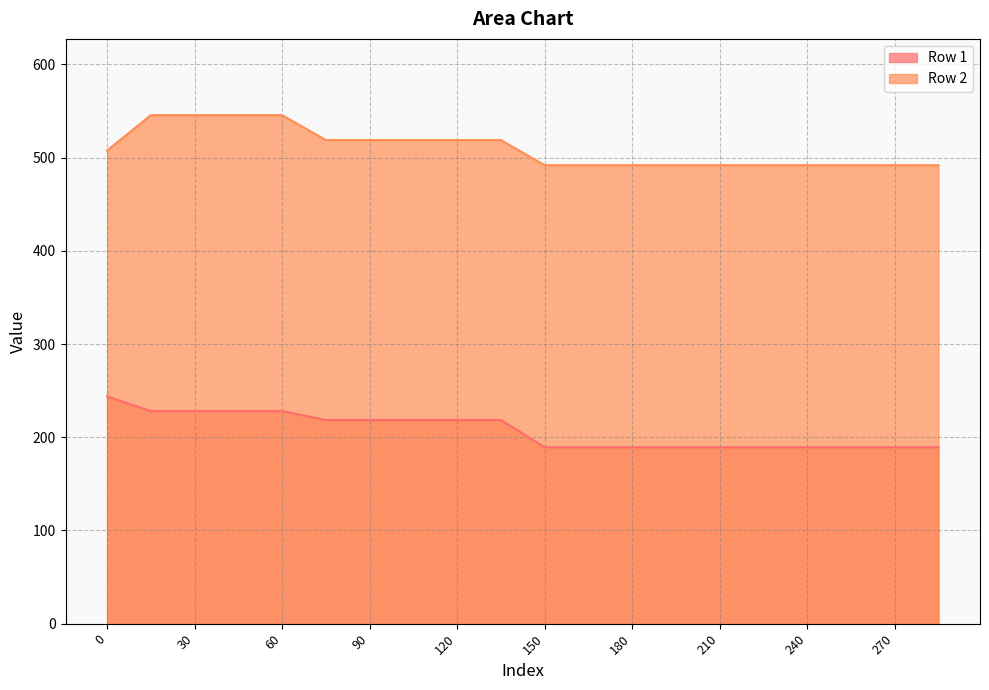

List the series in order of their peak value, lowest first.

Row 1, Row 2